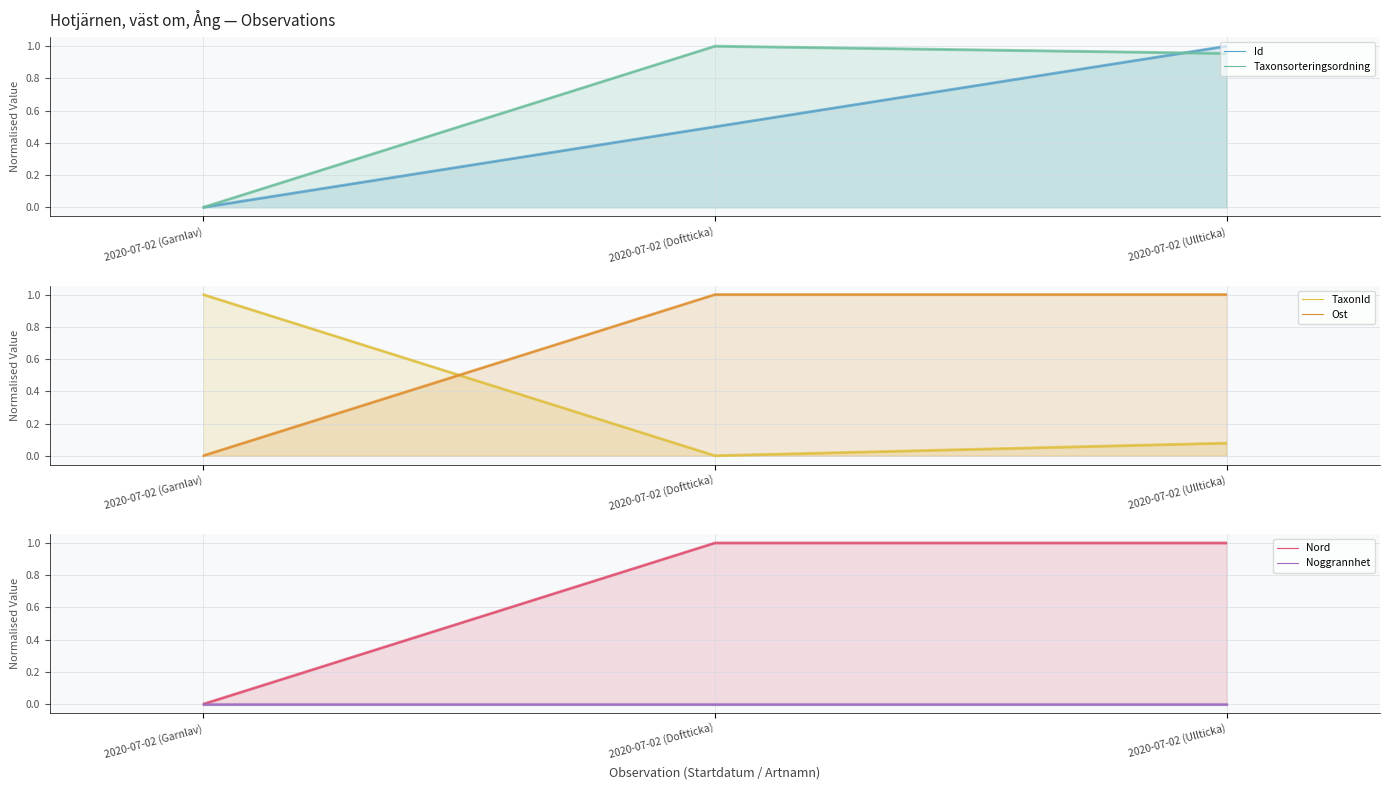

What is the label of the 1st point from the left?

2020-07-02 (Garnlav)